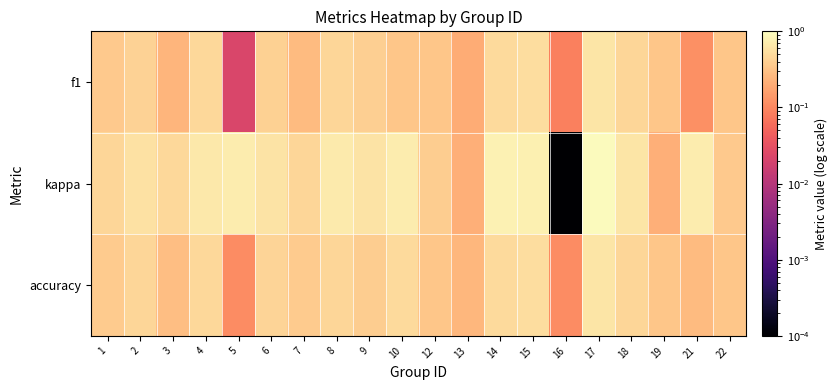

Reading right to left, what are all the values shown in this chart?

f1: 22=0.3	21=0.1	19=0.3	18=0.5	17=0.6	16=0.1	15=0.5	14=0.5	13=0.2	12=0.3	10=0.3	9=0.4	8=0.5	7=0.3	6=0.4	5=0.0	4=0.5	3=0.2	2=0.4	1=0.4
kappa: 22=0.4	21=0.7	19=0.2	18=0.6	17=0.9	16=0.0	15=0.8	14=0.8	13=0.2	12=0.4	10=0.7	9=0.6	8=0.7	7=0.5	6=0.6	5=0.7	4=0.7	3=0.5	2=0.6	1=0.5
accuracy: 22=0.3	21=0.3	19=0.3	18=0.5	17=0.6	16=0.1	15=0.5	14=0.5	13=0.2	12=0.3	10=0.5	9=0.4	8=0.5	7=0.4	6=0.4	5=0.1	4=0.5	3=0.3	2=0.5	1=0.4